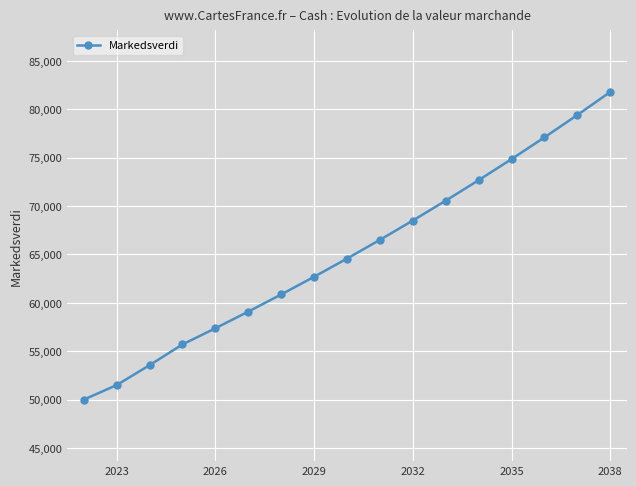

What is the minimum value shown in the chart?

50000